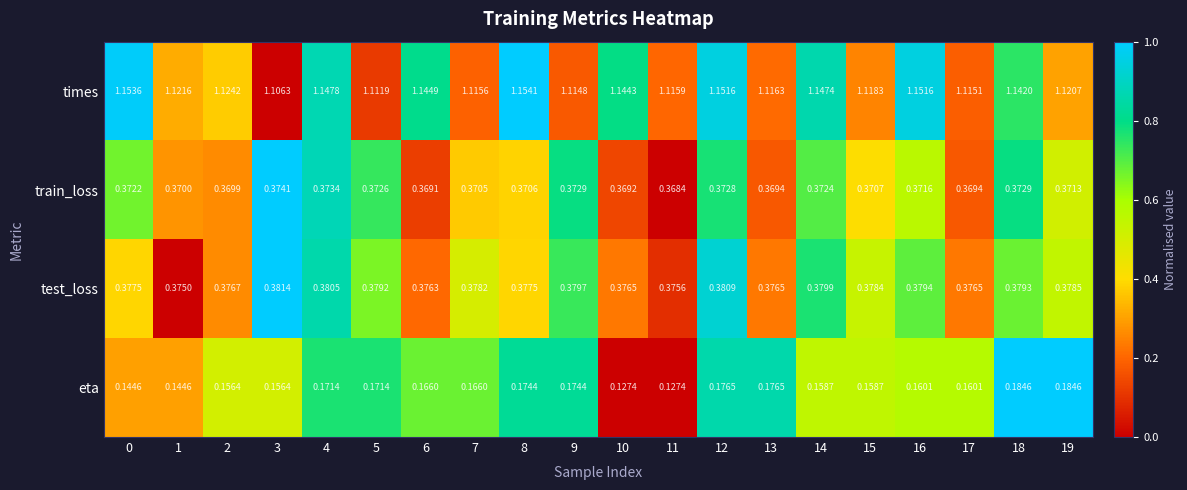

Which series has the widest spread of values?

eta